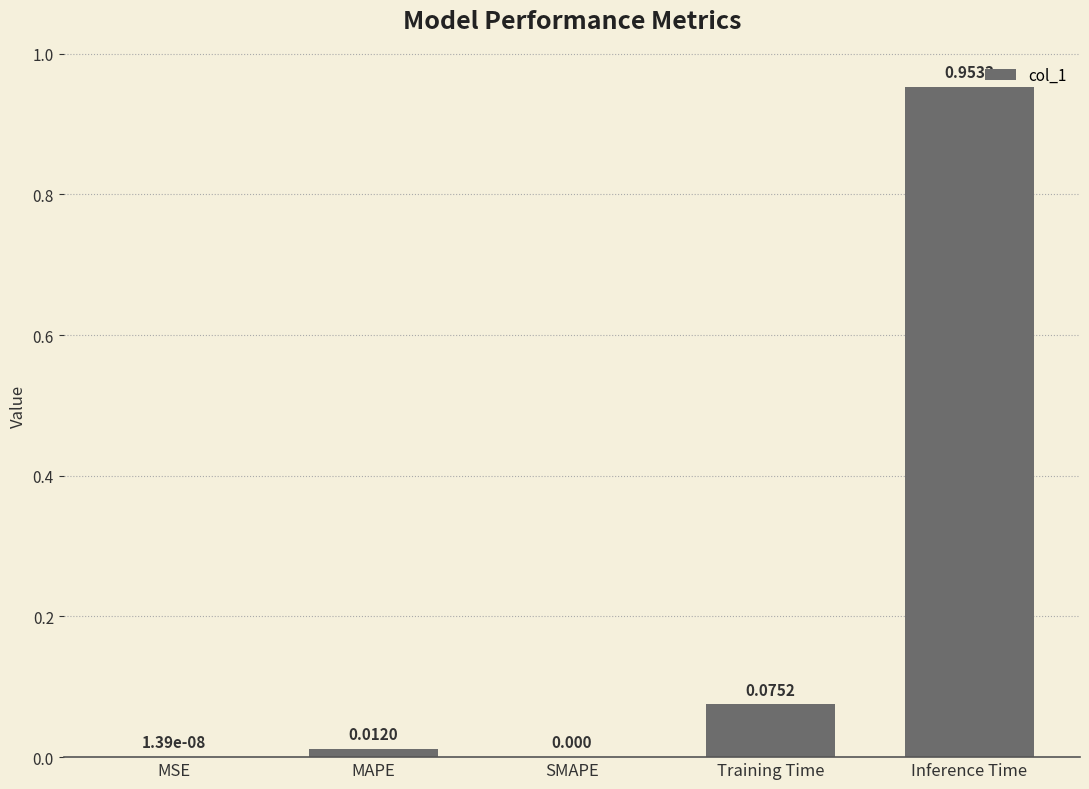

Rank the categories by value from lowest to highest.

SMAPE, MSE, MAPE, Training Time, Inference Time